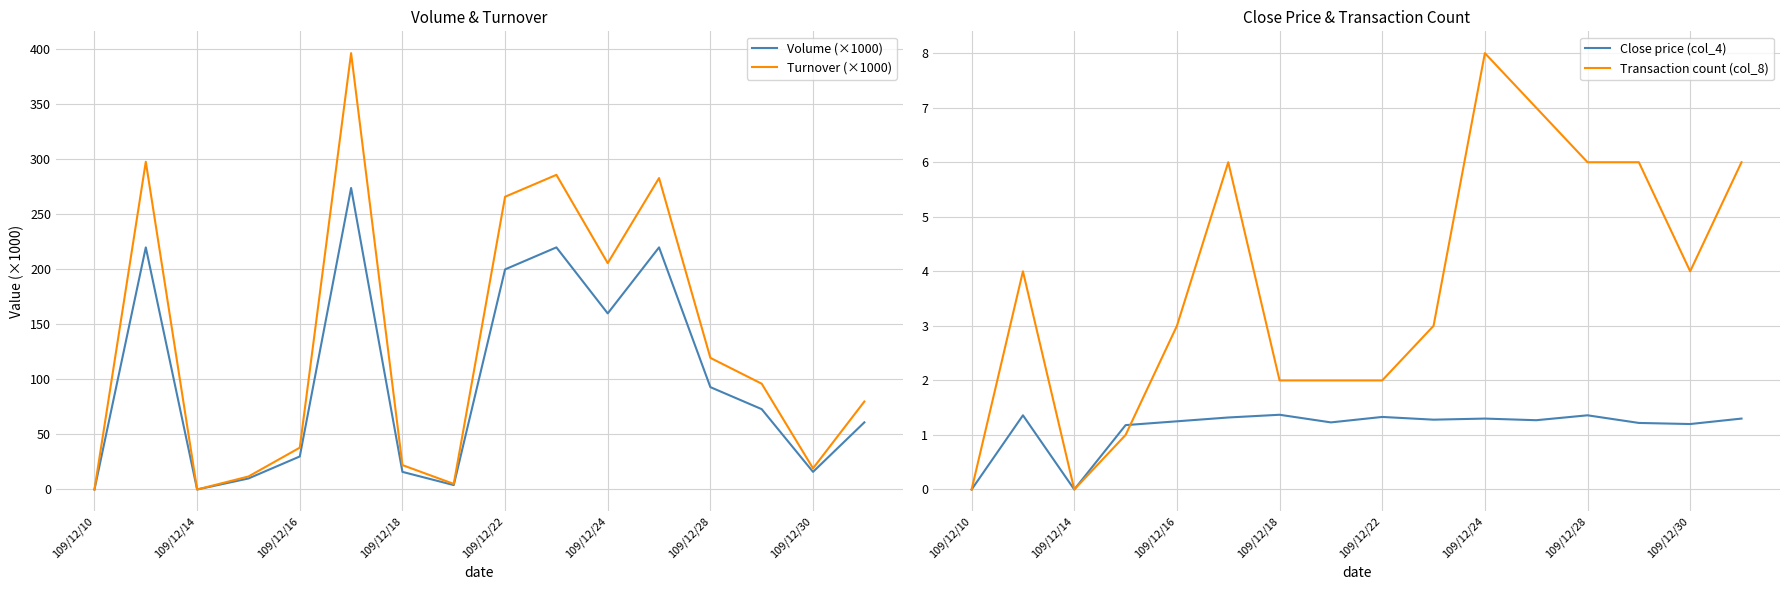

How many intersections are there between Close price (col_4) and Transaction count (col_8)?

1